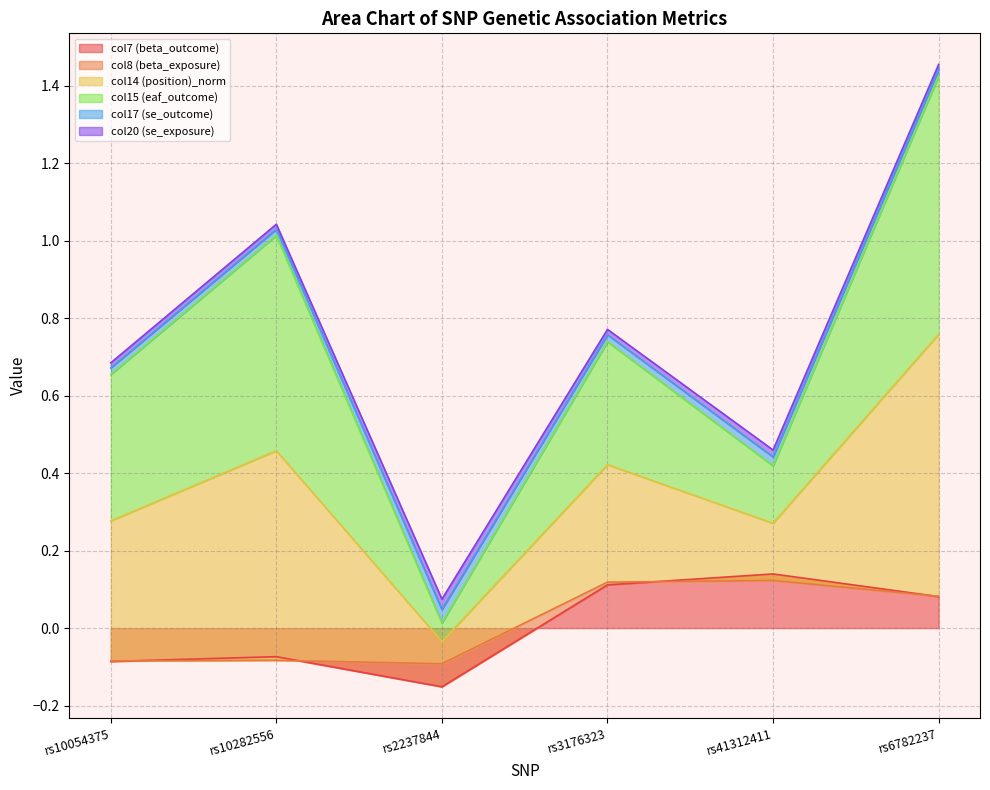

True or false: col14 (position)_norm has a value of 0.0 at rs2237844.

False